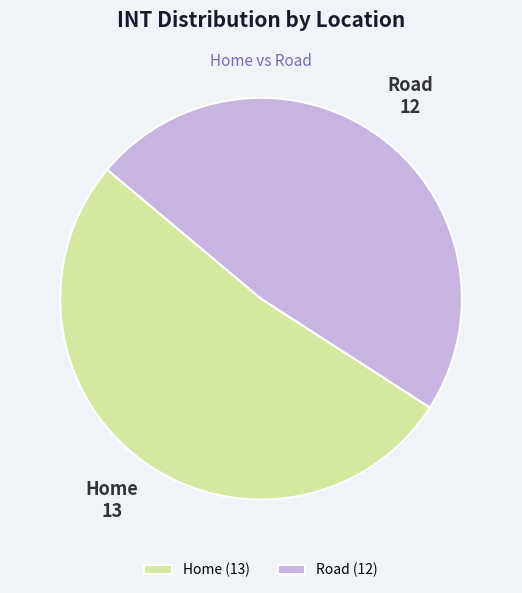

To the nearest percent, what is the difference between the largest and smallest slice percentages?

4%